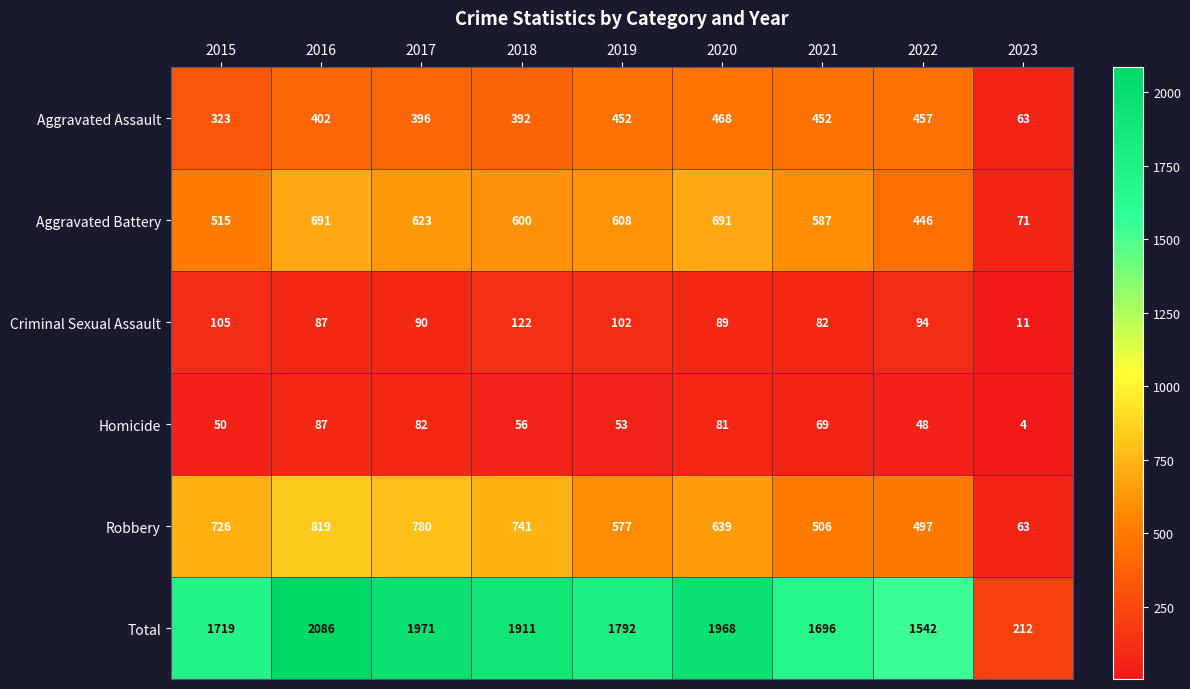

Which series has the widest spread of values?

Total